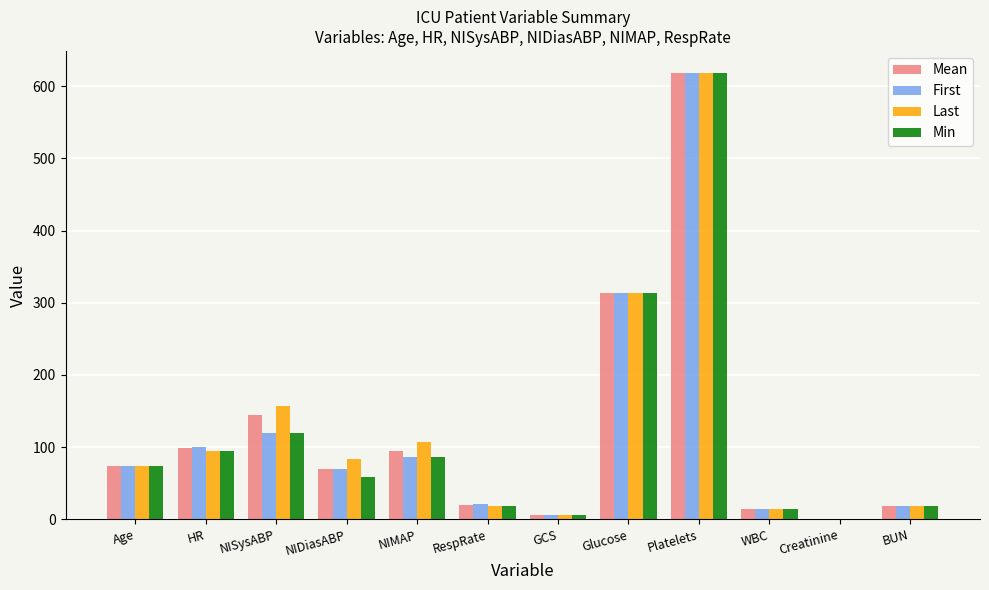

At which category is the sum across all series the highest?

Platelets